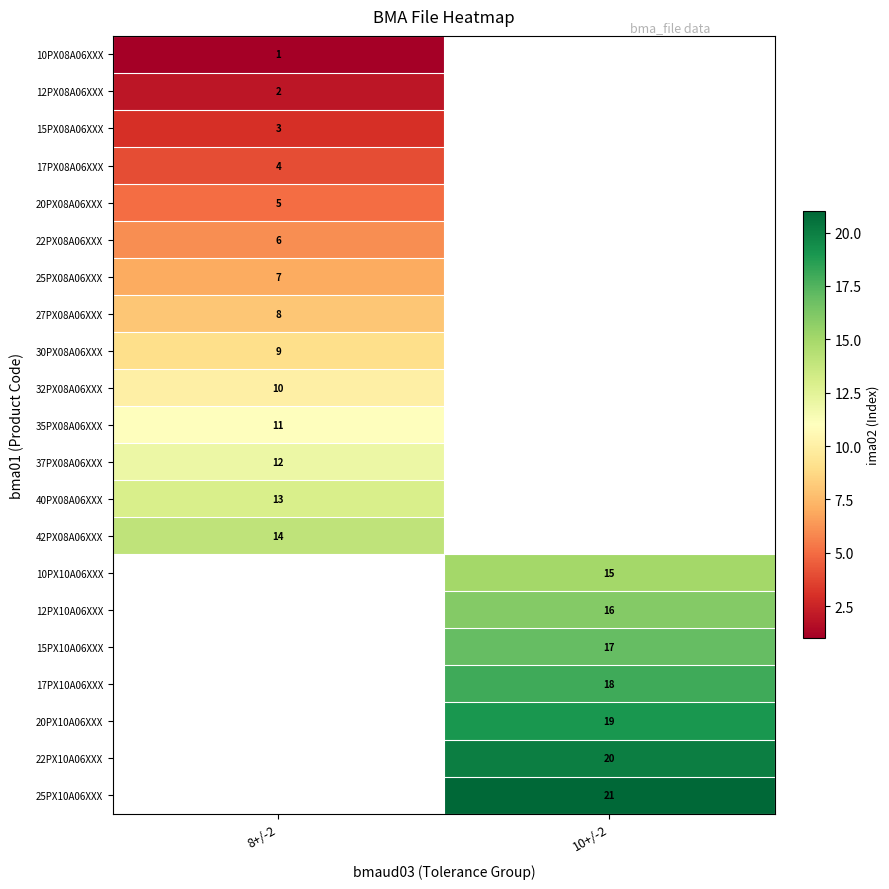

At how many categories does at least one series exceed 12?

2